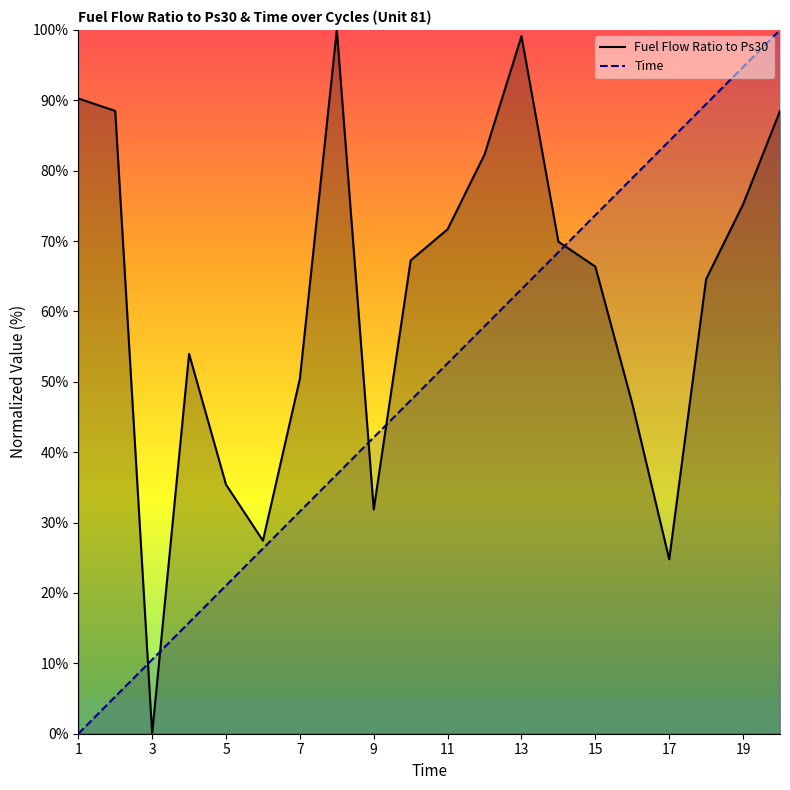

Which series ends up on top after the final intersection of Fuel Flow Ratio to Ps30 and Time?

Time